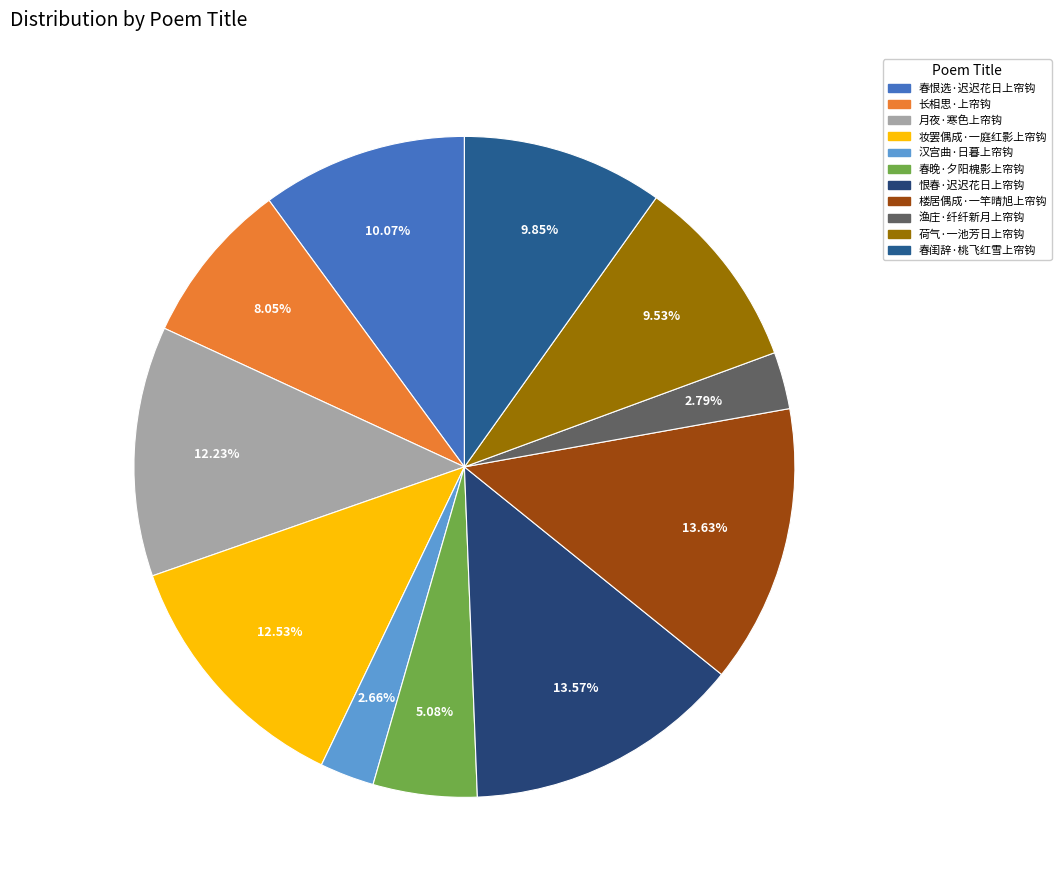

Rank the categories by value from lowest to highest.

汉宫曲·日暮上帘钩, 渔庄·纤纤新月上帘钩, 春晚·夕阳槐影上帘钩, 长相思·上帘钩, 荷气·一池芳日上帘钩, 春闺辞·桃飞红雪上帘钩, 春恨选·迟迟花日上帘钩, 月夜·寒色上帘钩, 妆罢偶成·一庭红影上帘钩, 恨春·迟迟花日上帘钩, 楼居偶成·一竿晴旭上帘钩